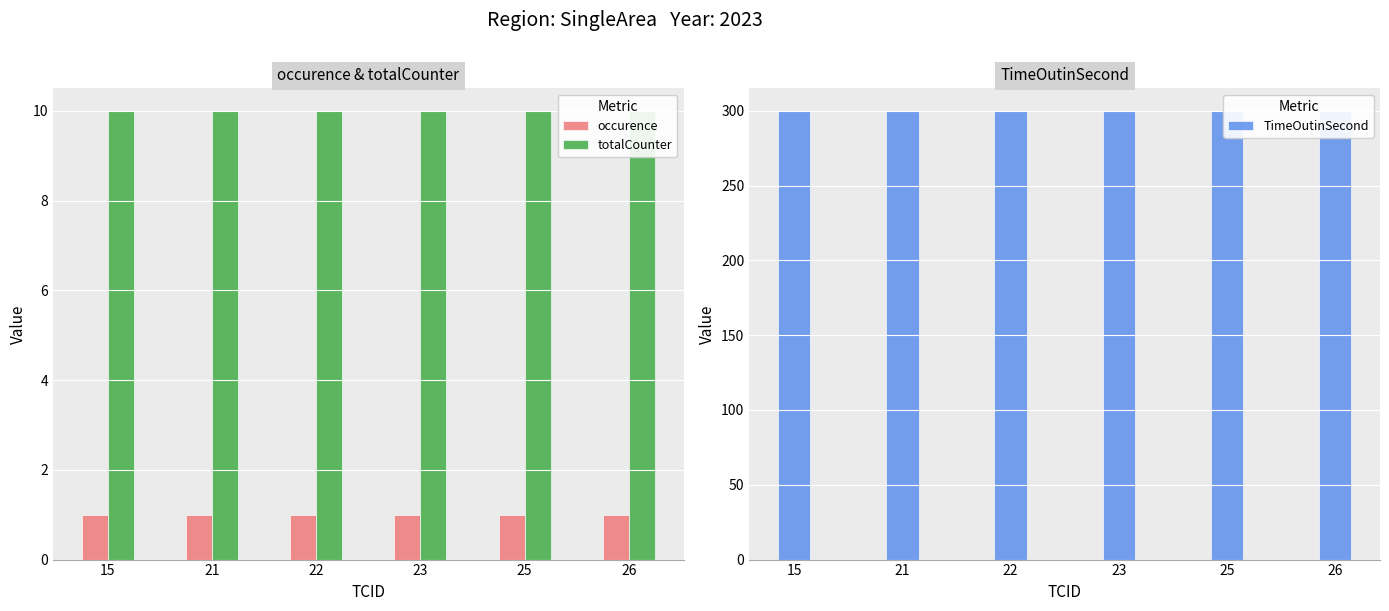

Is it true that totalCounter equals 3 at 22?

False